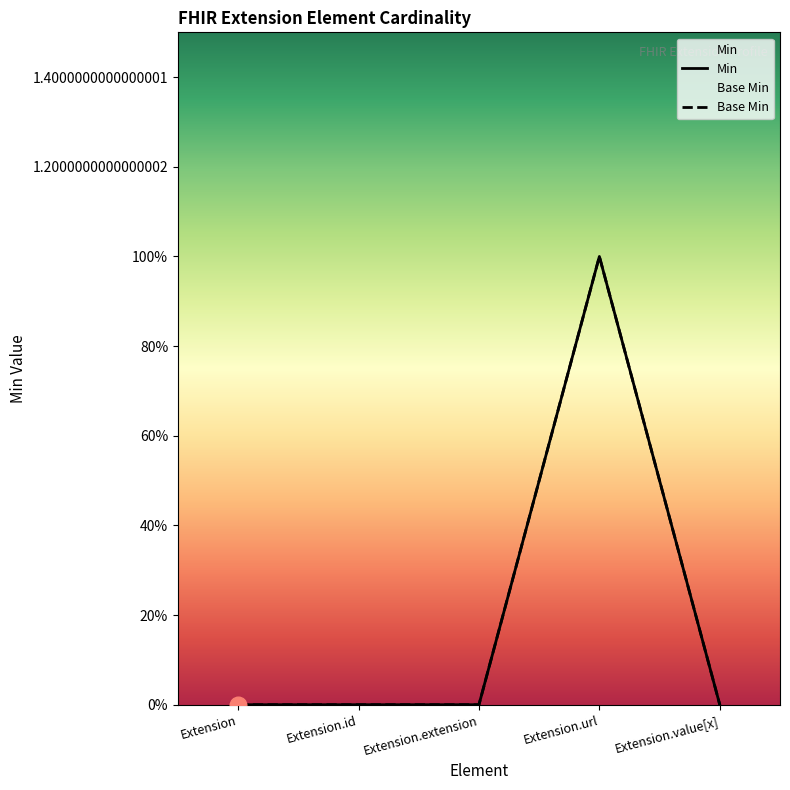

At how many categories does at least one series exceed 0?

1